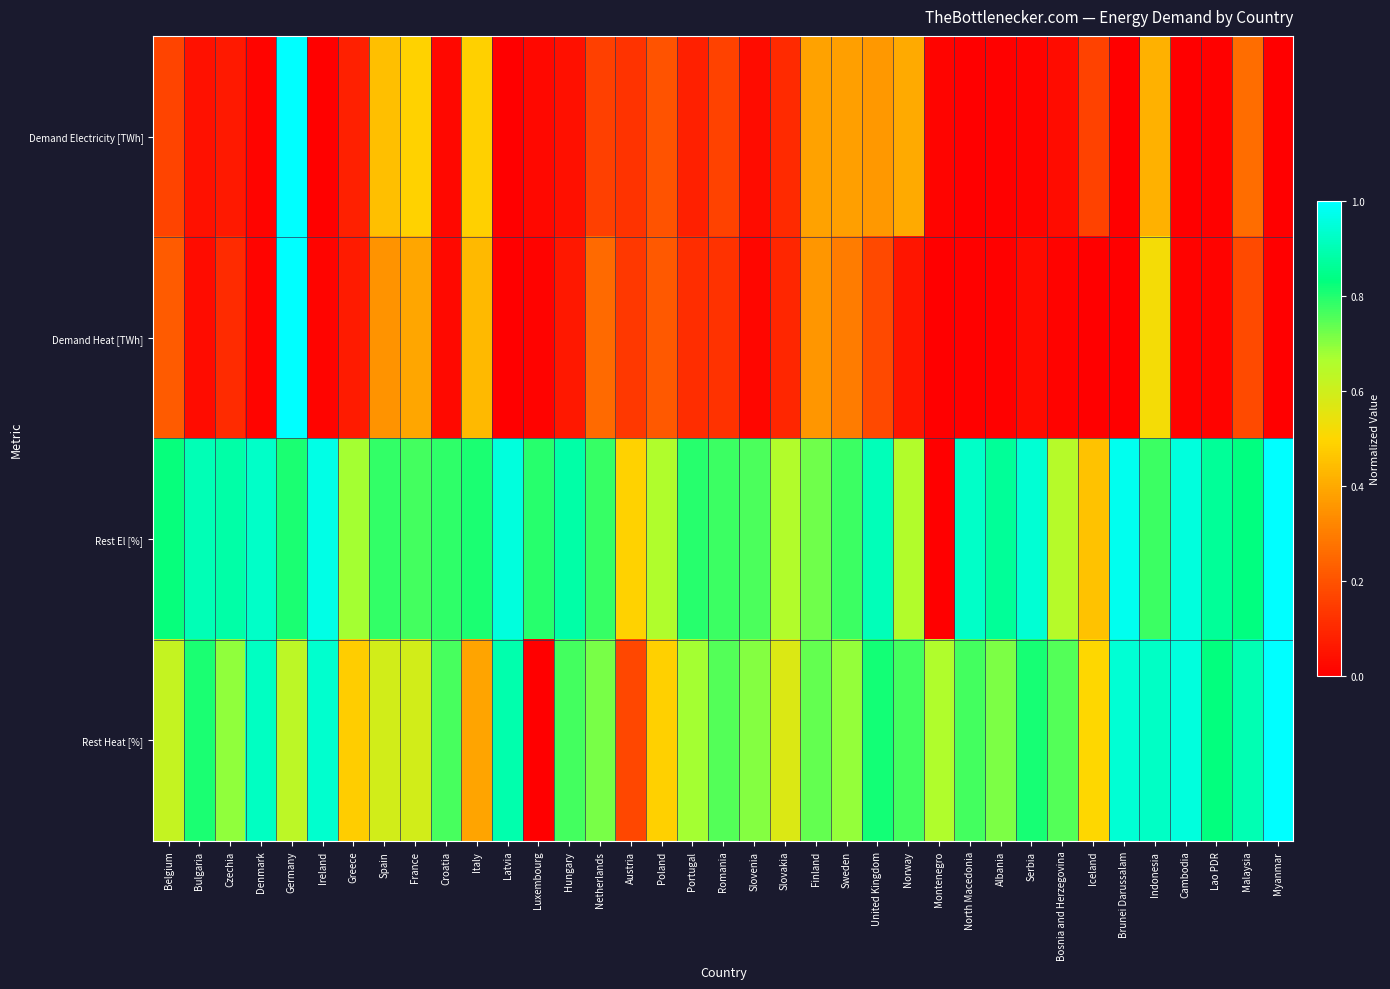

Which series has the widest spread of values?

Demand Electricity [TWh]